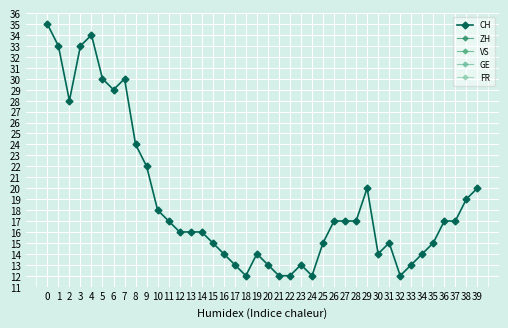

Which series changed the most between 6 and 37?

CH